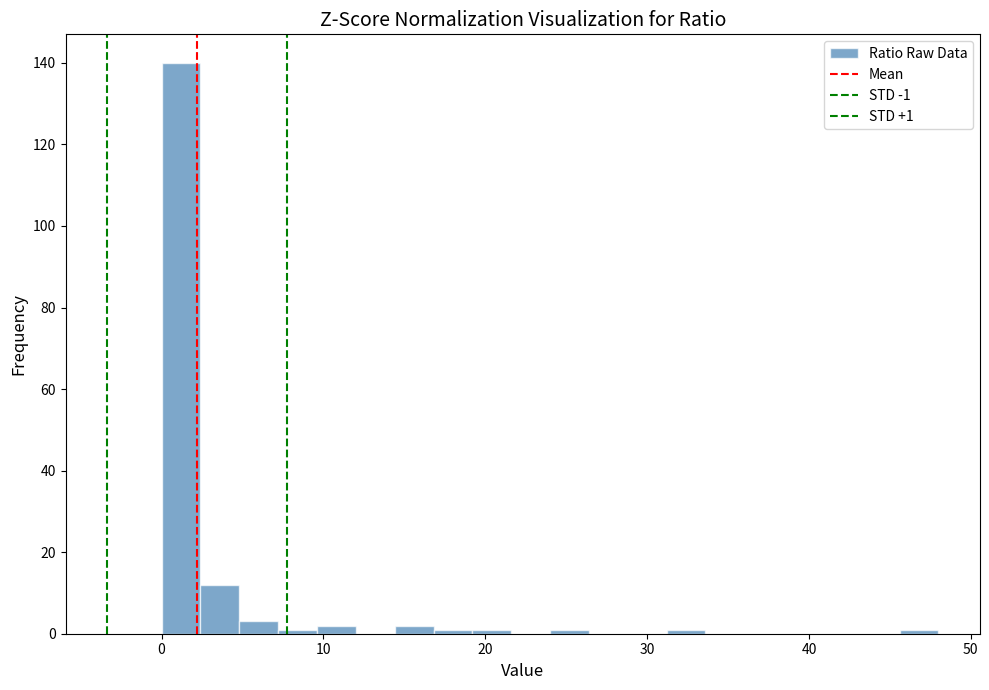

Around what value on the x-axis is the tallest bar? Give the approximate position of its centre, as read against the axis.

1